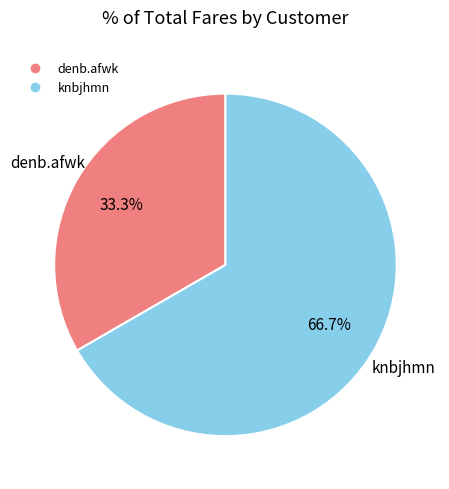

Is denb.afwk the majority of the pie?

No